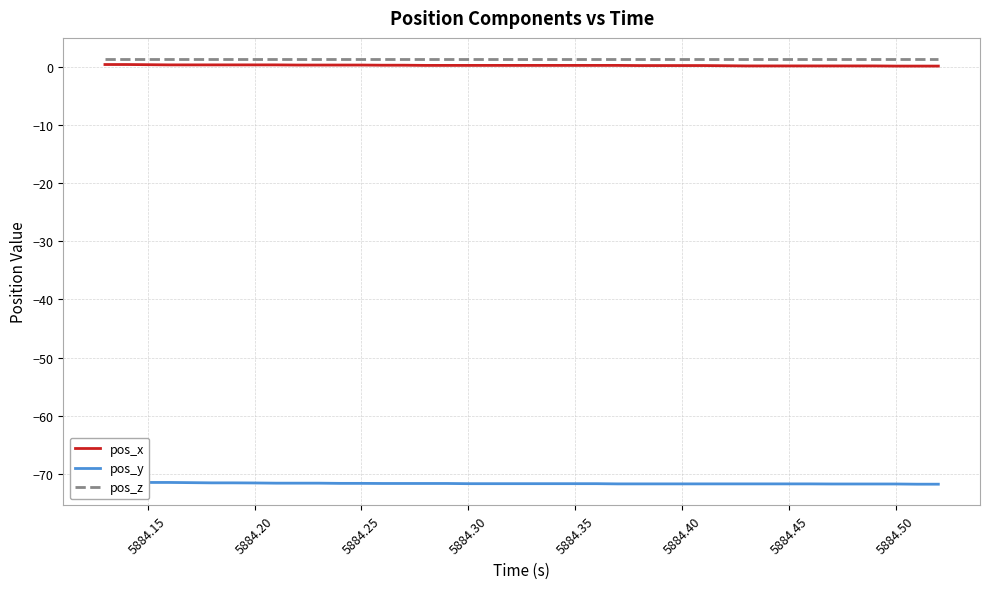

Which series has the largest total across all categories?

pos_z